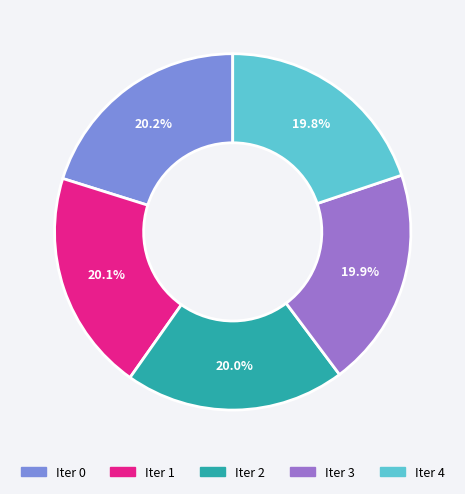

What portion of the pie excludes Iter 1?

79.9%